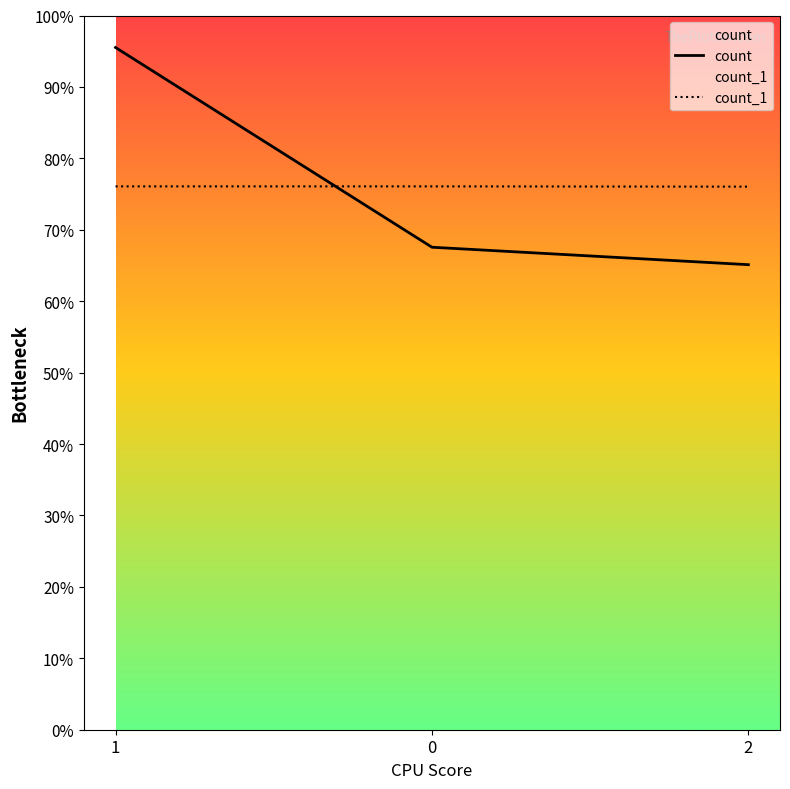

Between 1 and 0, which is larger?

1